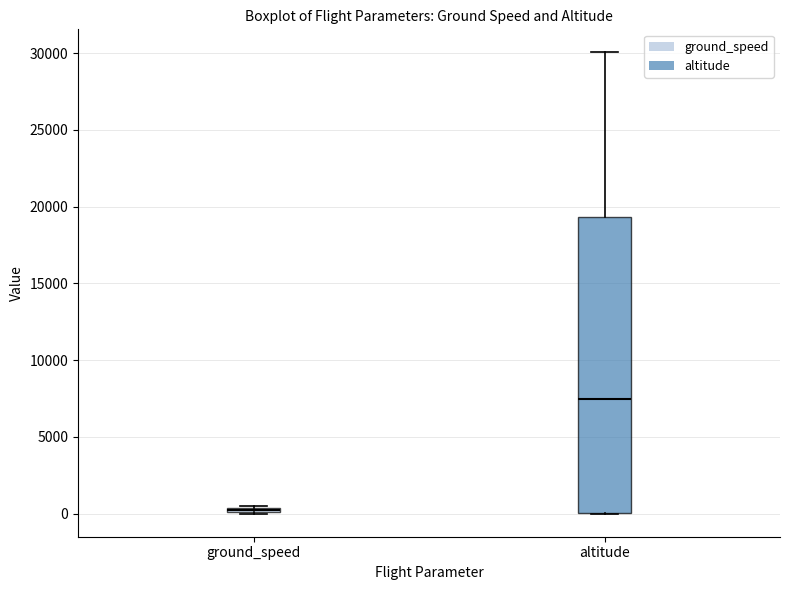

Which box's median line is the lowest?

ground_speed